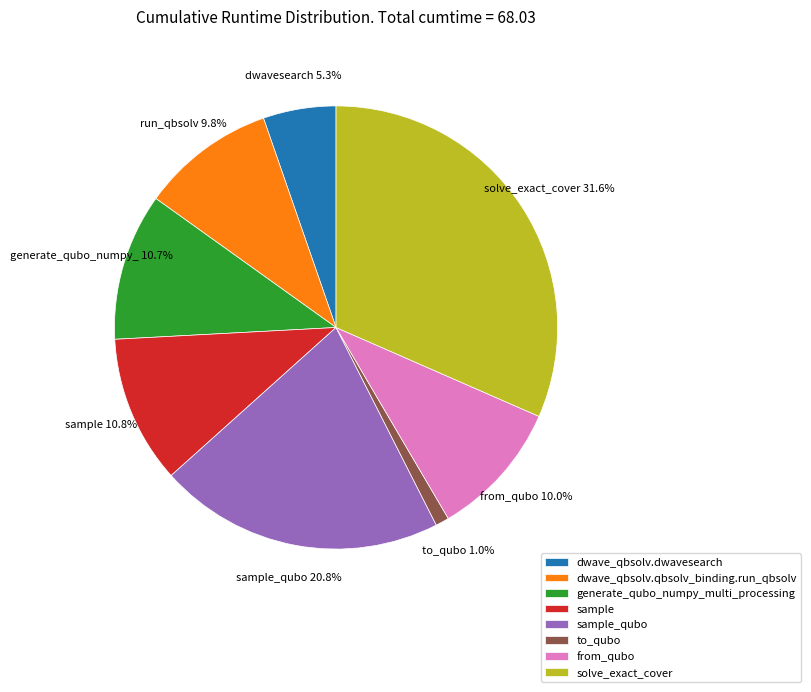

Which category has the smallest portion of the pie?

to_qubo